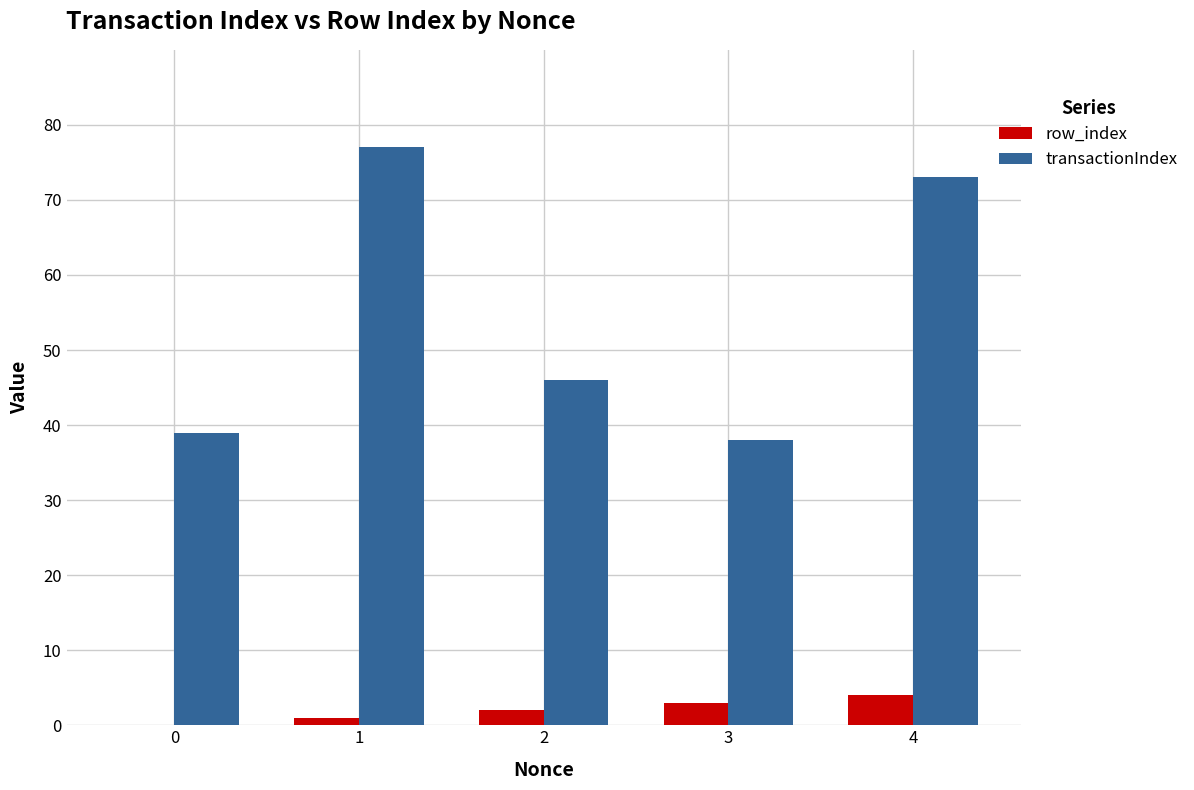

What are all the series names shown in the legend?

row_index, transactionIndex